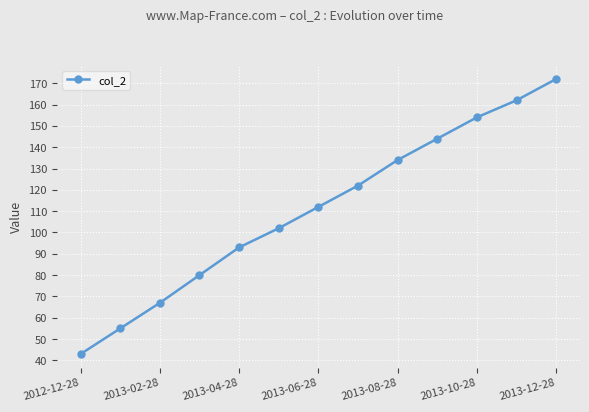

True or false: there are more than 2 points higher than both neighbors.

False